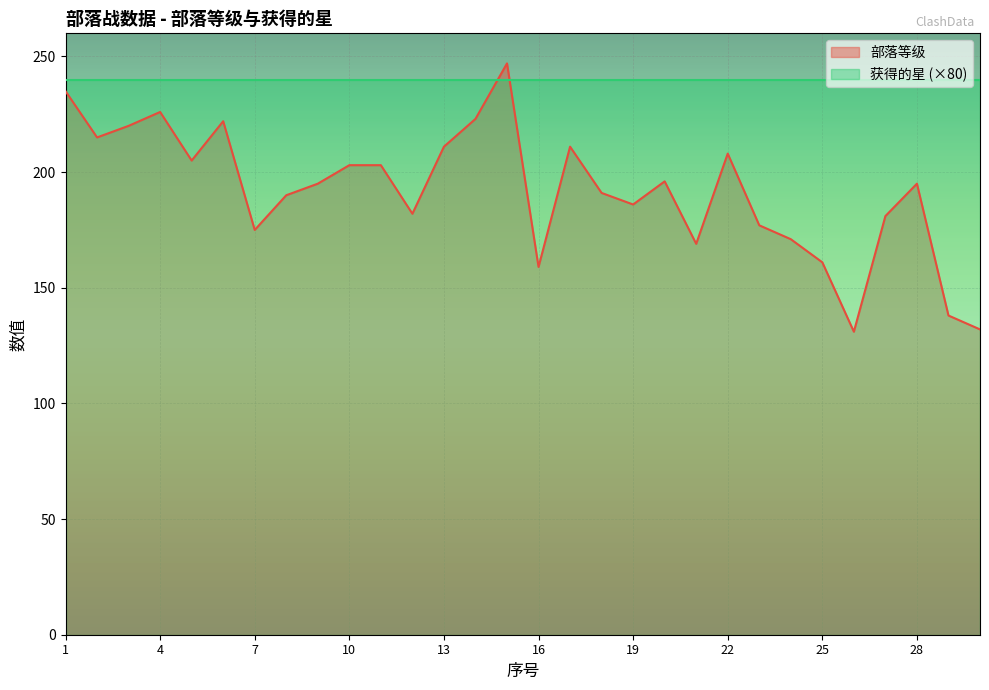

How many points are lower than both their immediate neighbors (excluding endpoints)?

8